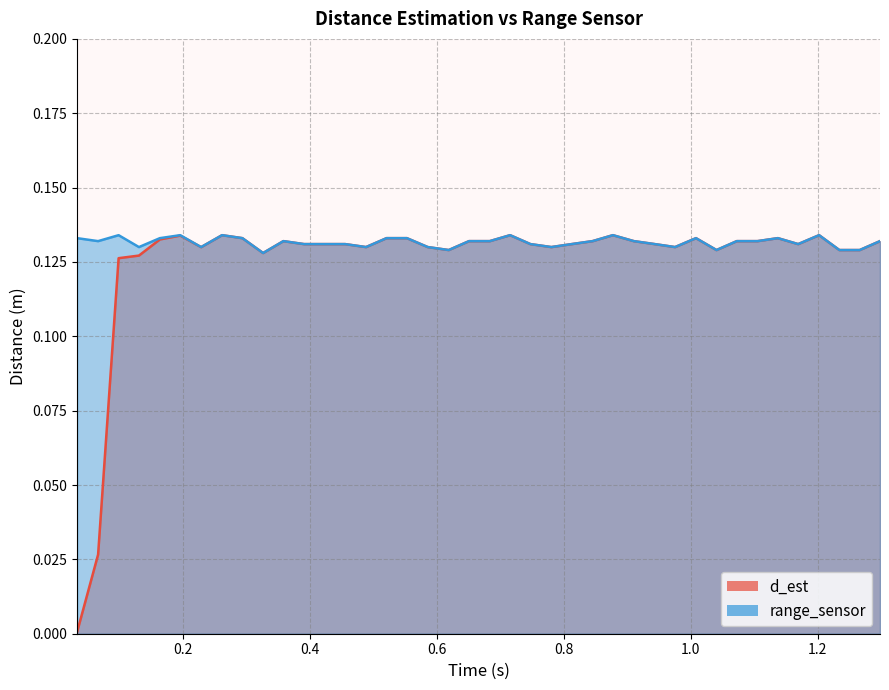

The range_sensor series shows 0.1 at 0.2. True or false?

True